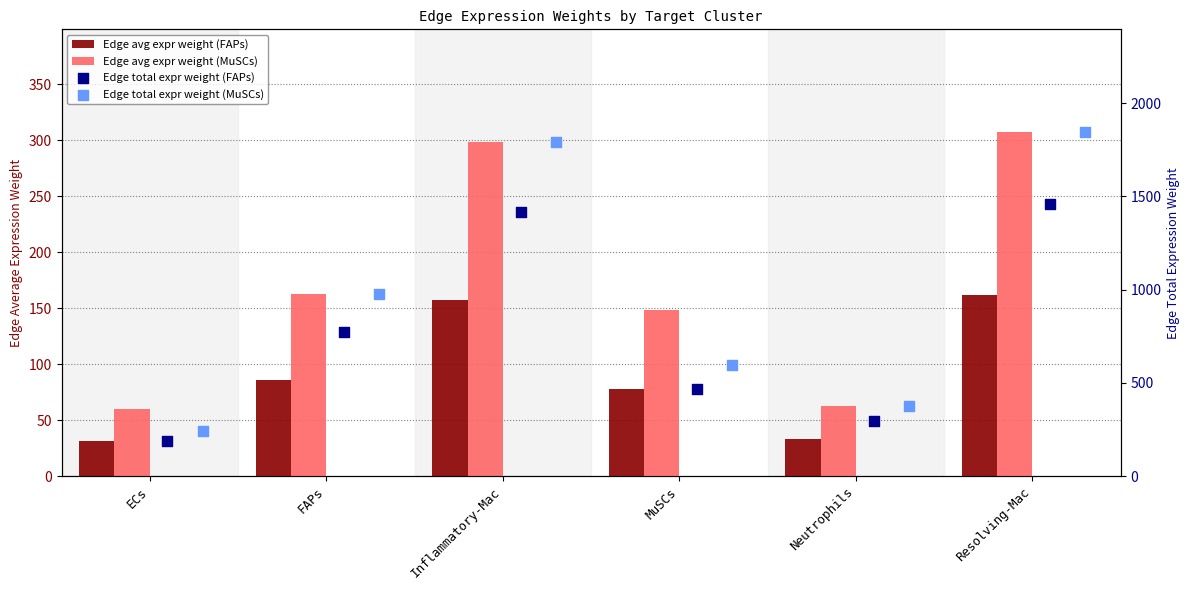

At which category is the sum across all series the highest?

Resolving-Mac